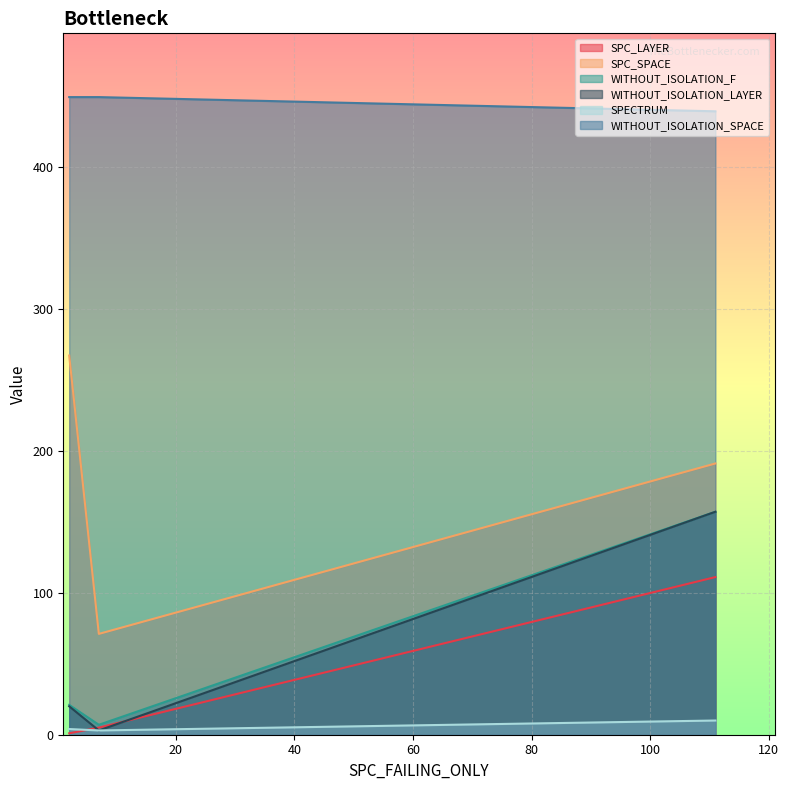

What is the average value of the WITHOUT_ISOLATION_SPACE series?

446